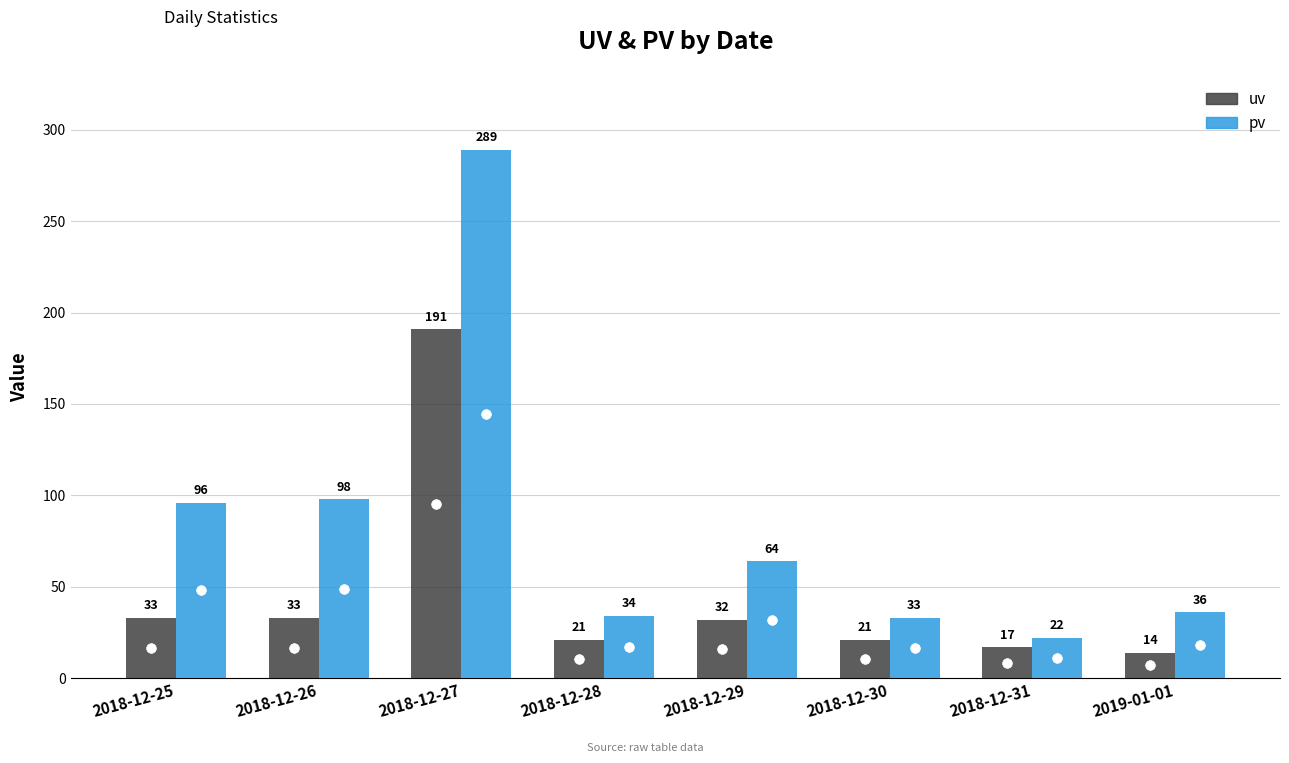

The value of uv at 2018-12-29 is 49. True or false?

False